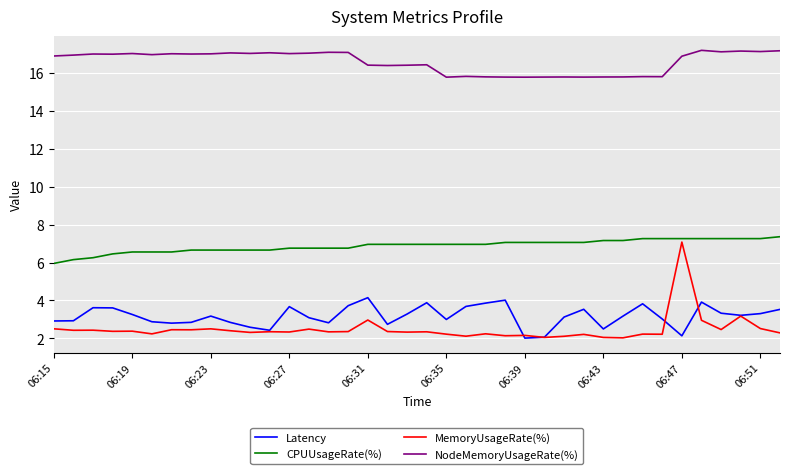

Does the chart have visible grid lines?

Yes